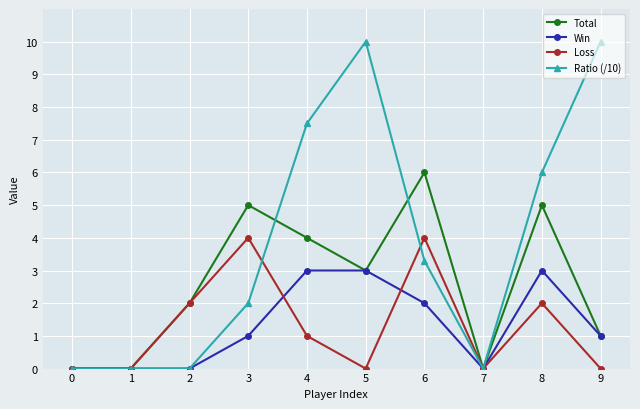

What is the difference between the Total values at 1 and 3?

5.0